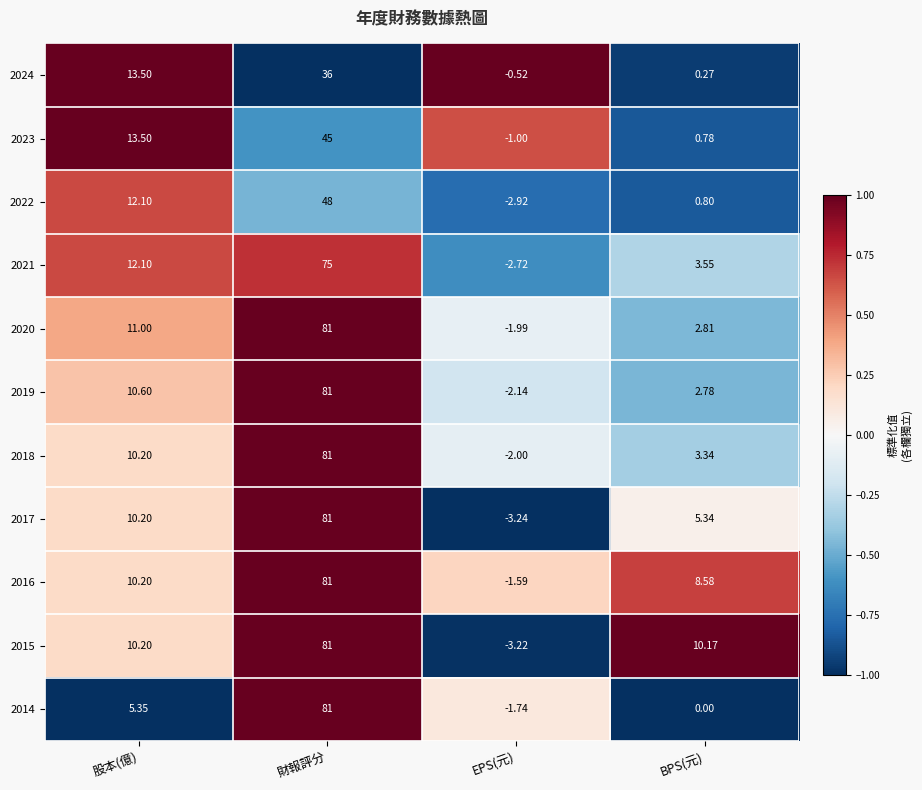

At which label is 2022 closest to 22?

股本(億)